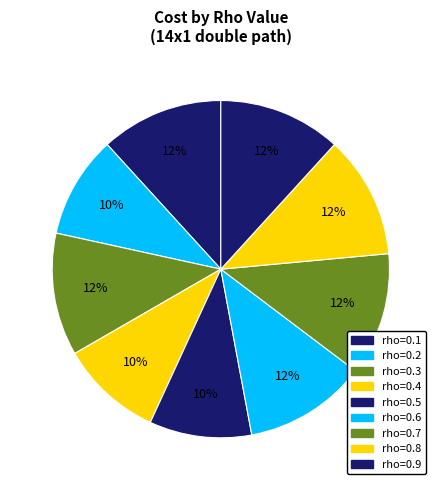

Is it true that rho=0.1 is 3% of the pie?

False